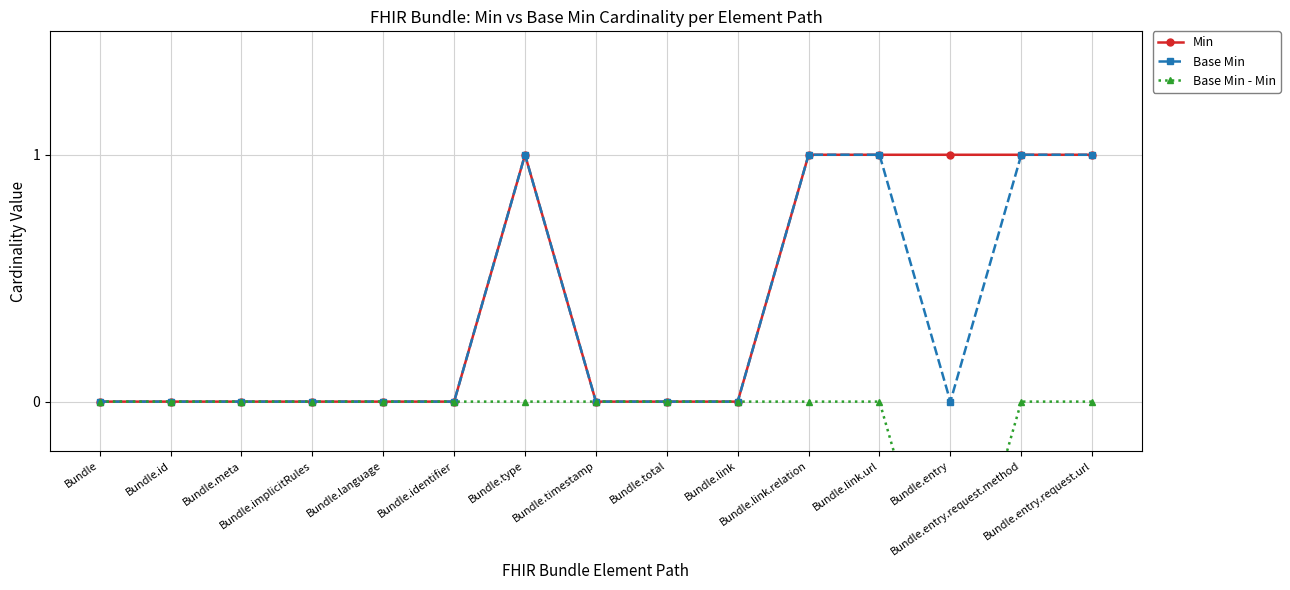

At how many categories does at least one series exceed 0?

6